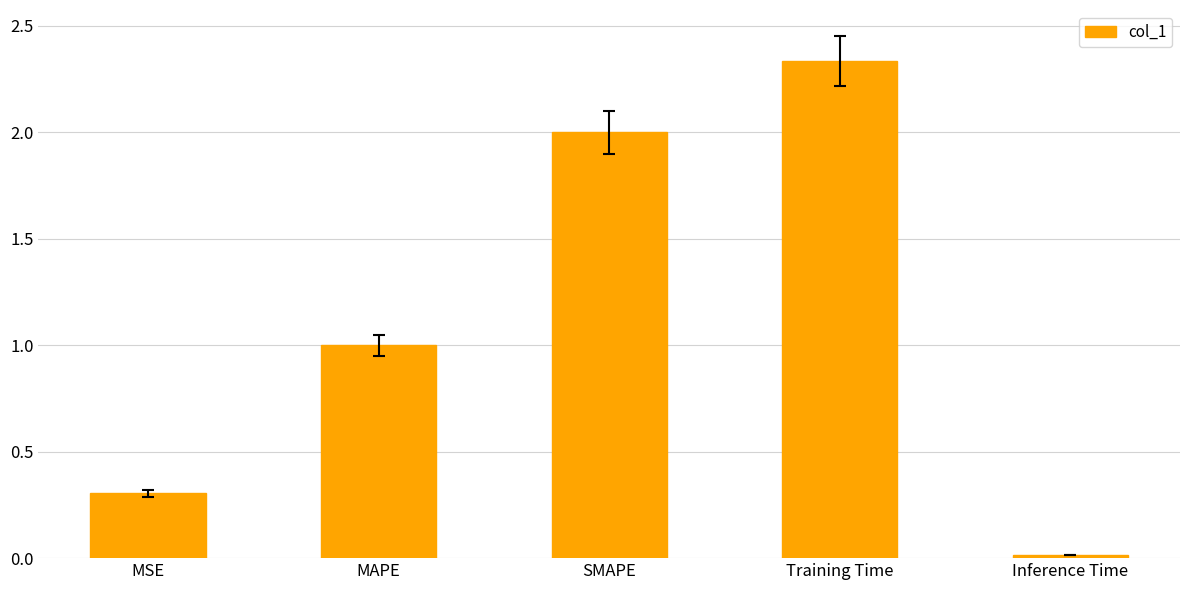

The value at Inference Time is 0.0. True or false?

True